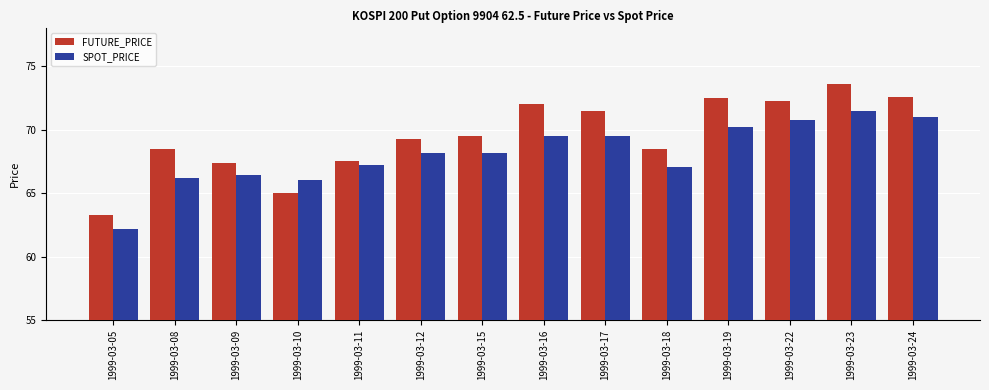

Rank the series at 1999-03-24 from highest to lowest value.

FUTURE_PRICE, SPOT_PRICE